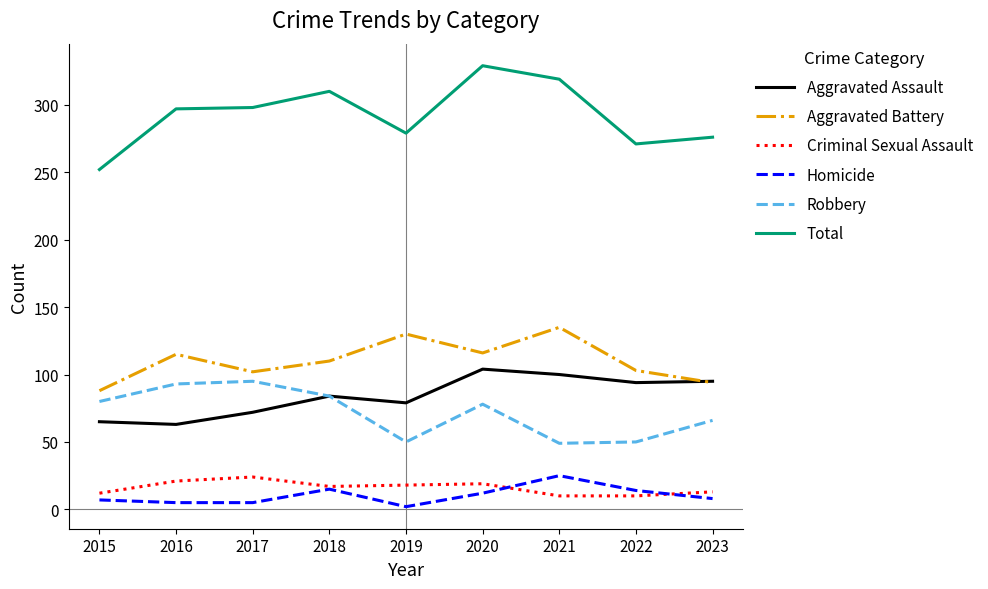

What is the average value of the Homicide series?

10